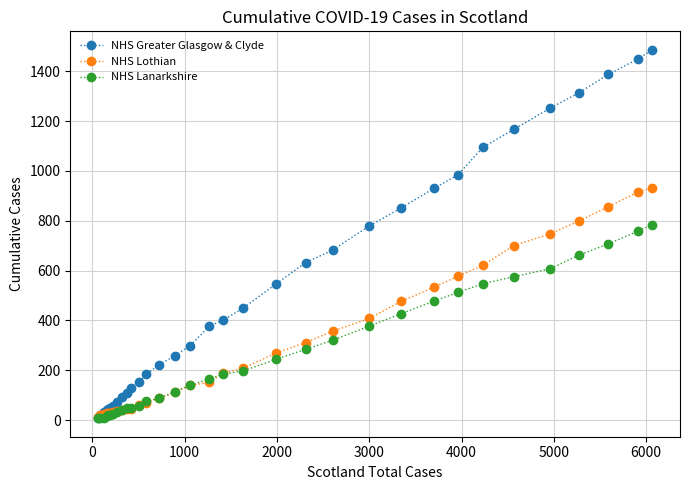

What is the highest value of the NHS Lanarkshire series?

784